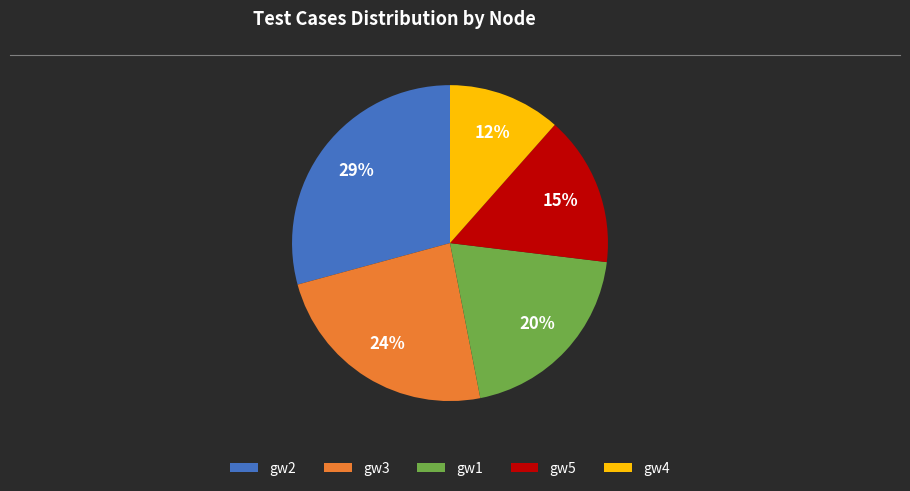

To the nearest percent, what is the combined percentage of gw5 and gw1?

35%